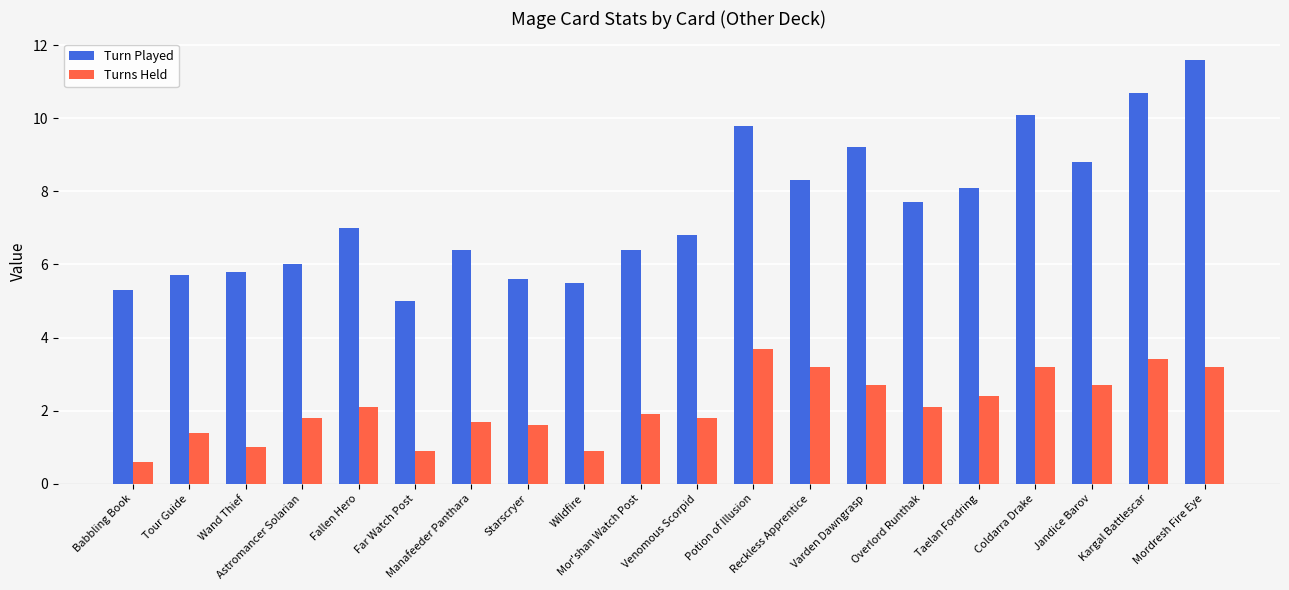

What is the value of the Turns Held bar at the 17th from the left?

3.2